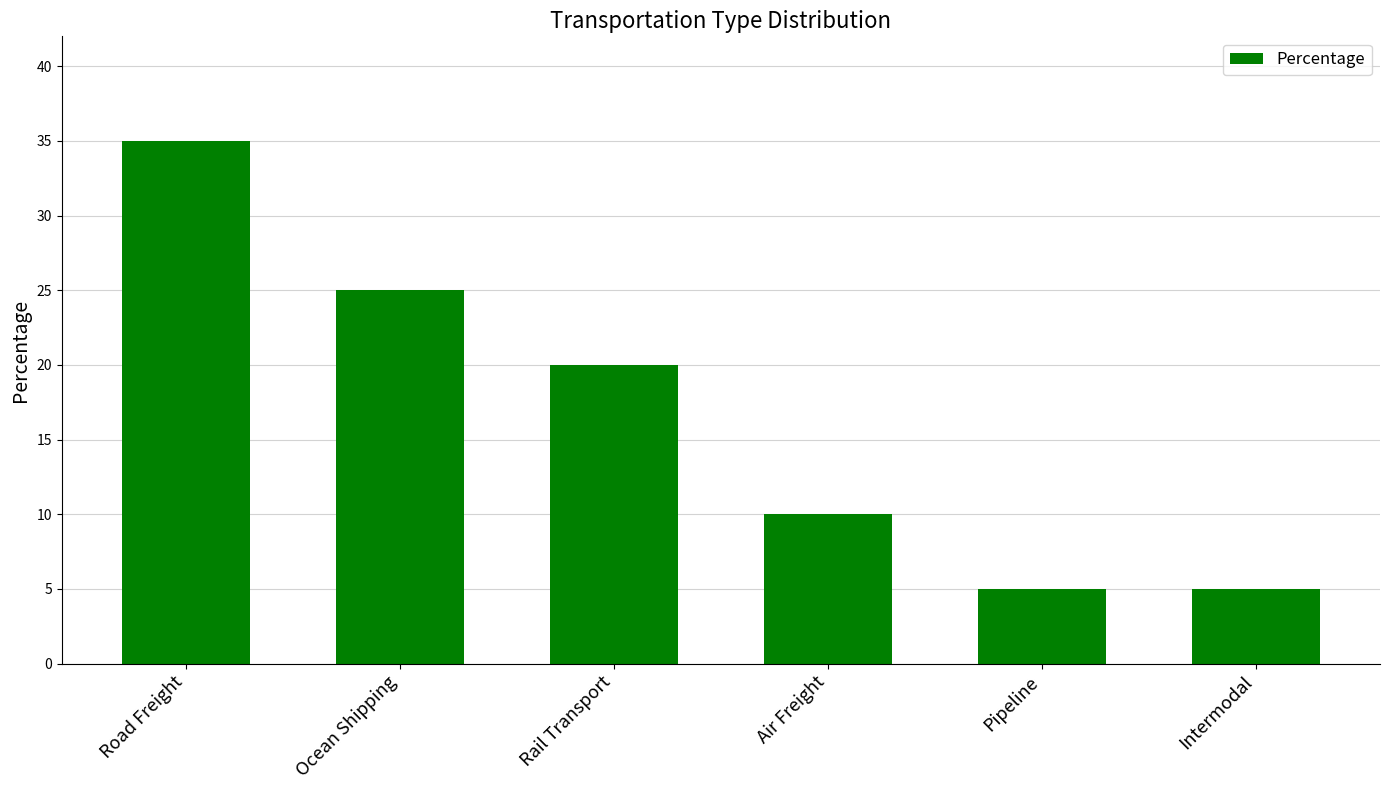

Reading right to left, list all the values displayed in this chart.

5	5	10	20	25	35